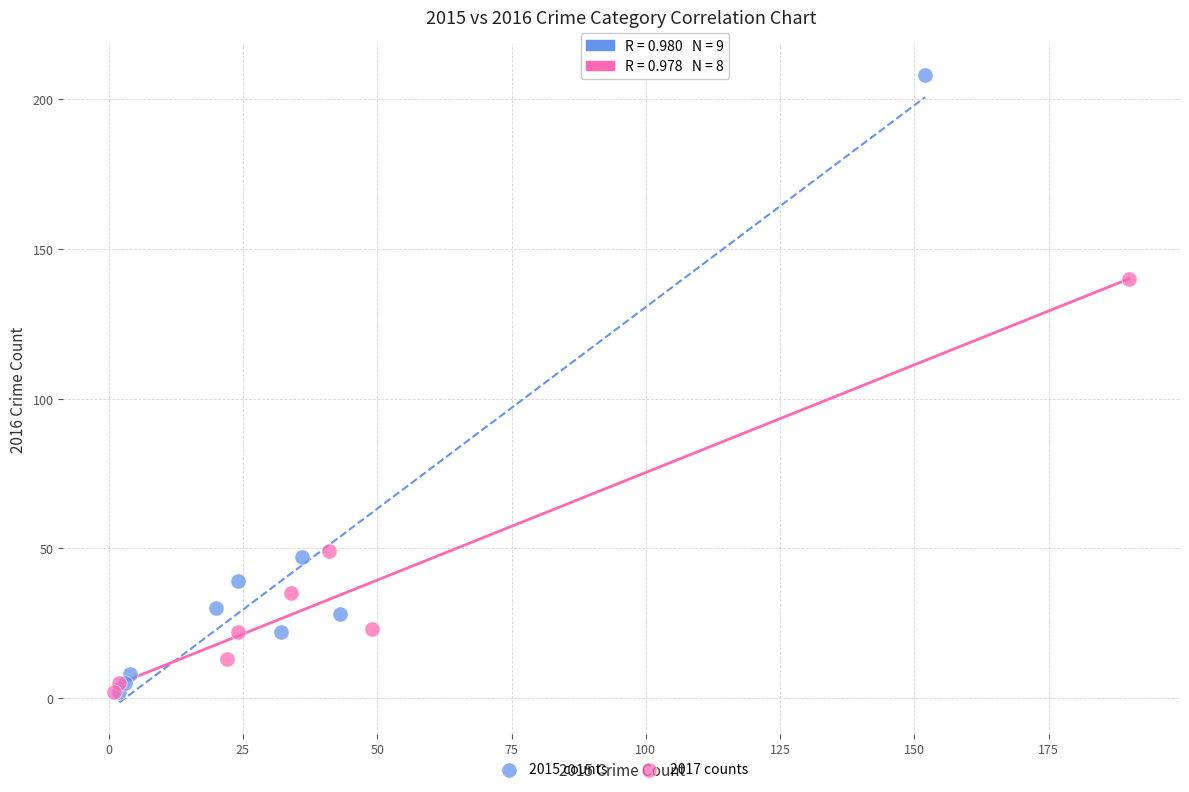

Which series contains the highest Y value?

2015 counts